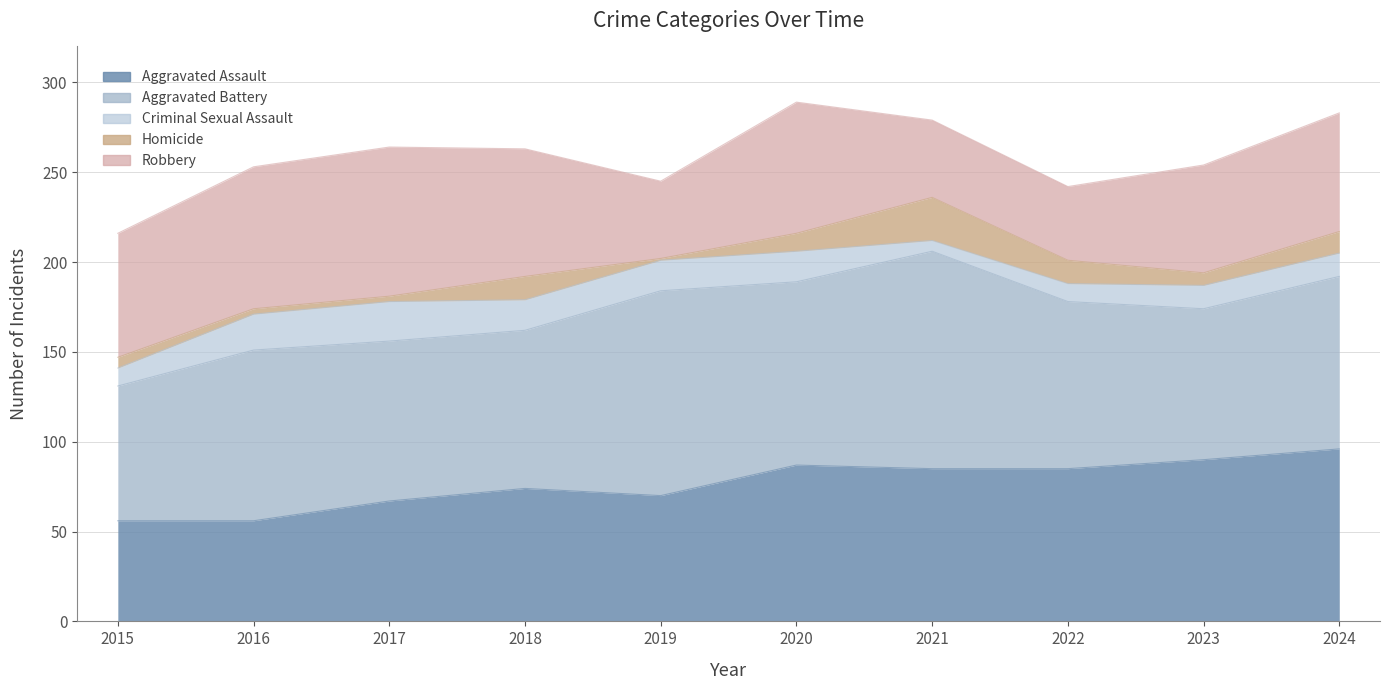

Rank the series at 2021 from lowest to highest value.

Criminal Sexual Assault, Homicide, Robbery, Aggravated Assault, Aggravated Battery